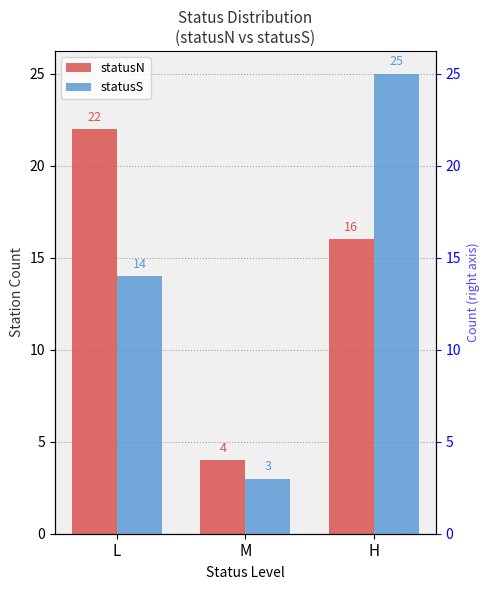

What is the lowest value of the statusS series?

3